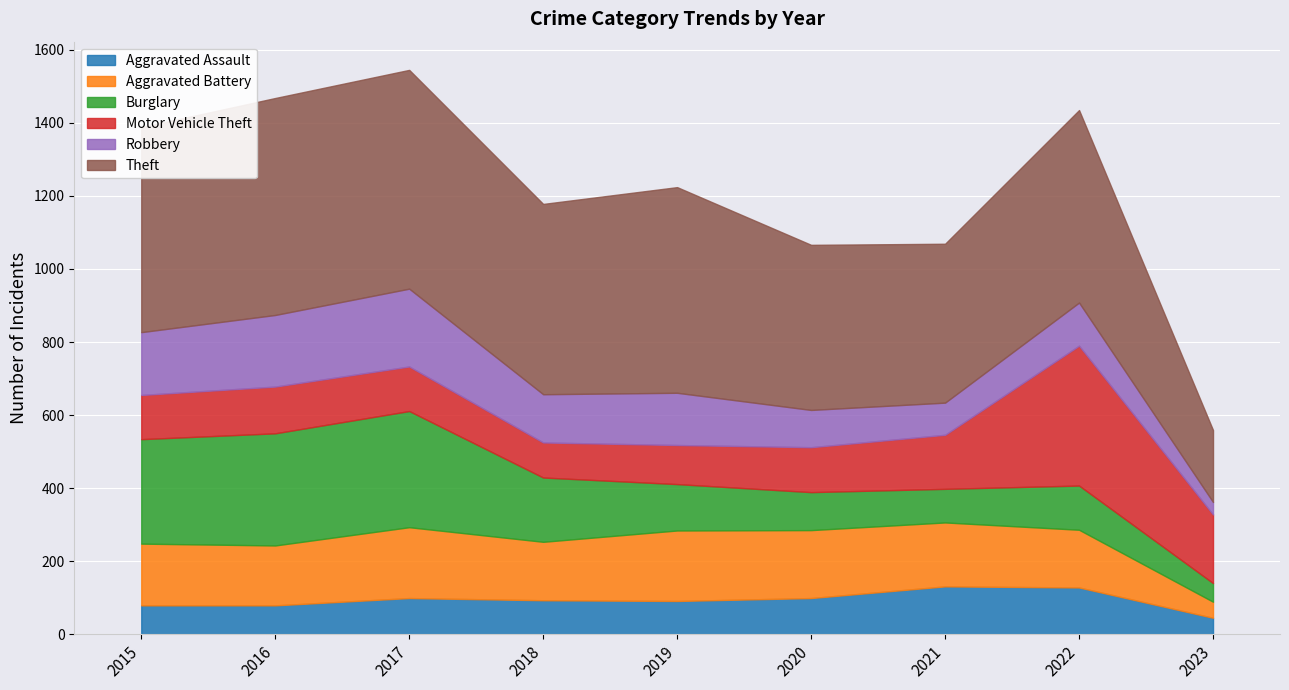

Reading right to left, transcribe all the data shown in this chart.

Aggravated Assault: 45	128	131	99	91	93	99	79	79
Aggravated Battery: 44	158	175	186	193	160	194	164	169
Burglary: 51	121	92	104	127	176	318	307	286
Motor Vehicle Theft: 188	383	148	123	107	96	122	128	121
Robbery: 34	118	88	102	143	132	213	196	172
Theft: 197	527	435	452	563	521	599	594	561